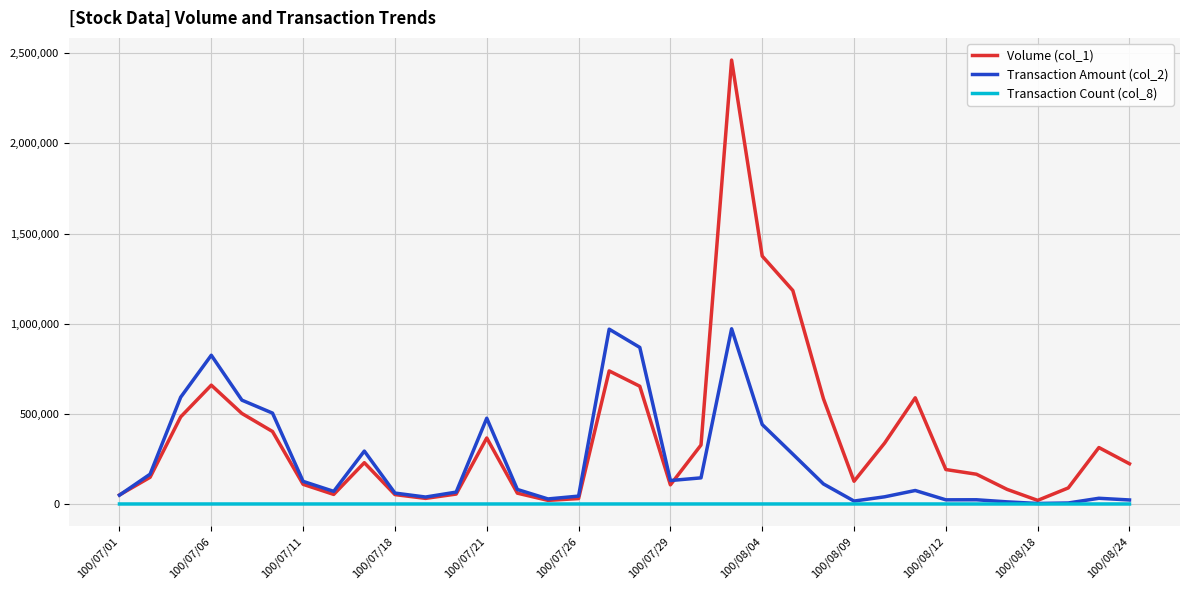

Which series has the widest spread of values?

Volume (col_1)